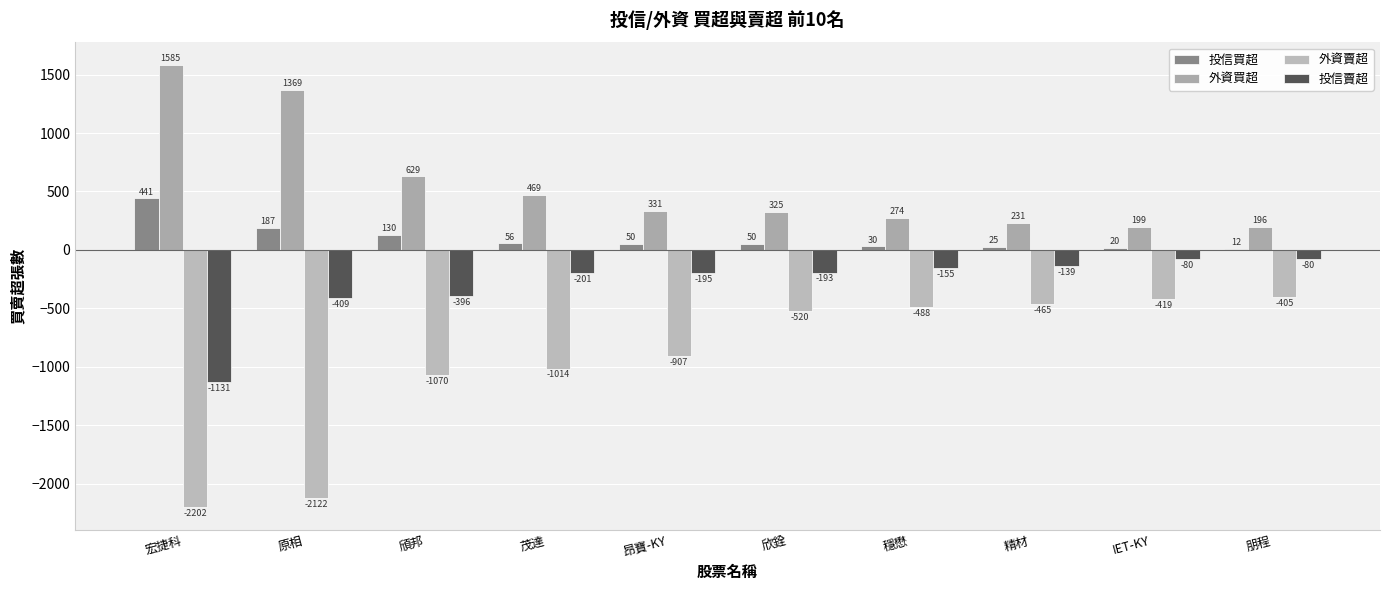

Between 宏捷科 and 昂寶-KY, which series saw the biggest shift?

外資賣超